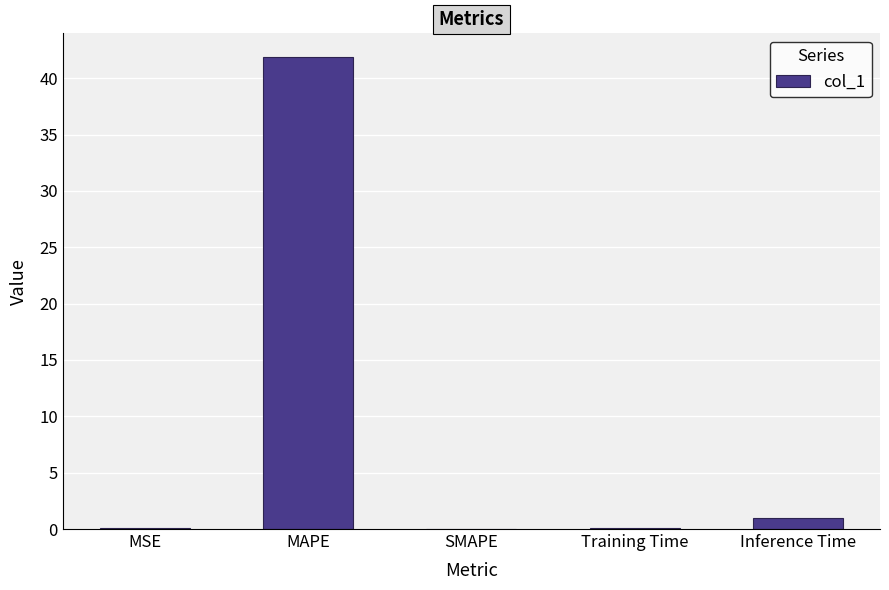

What is the sum of the values at SMAPE and Inference Time?

0.9